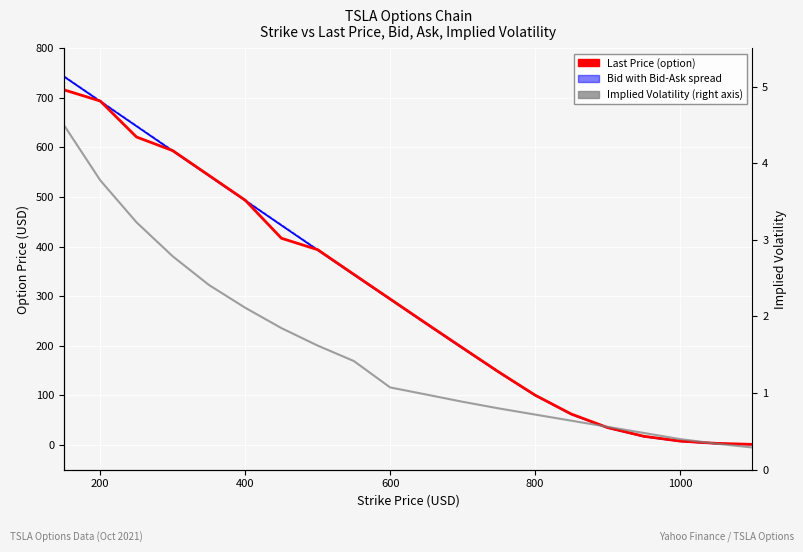

Rank the series by their maximum value, from highest to lowest.

Bid (95% range), Last Price (option), Implied Volatility